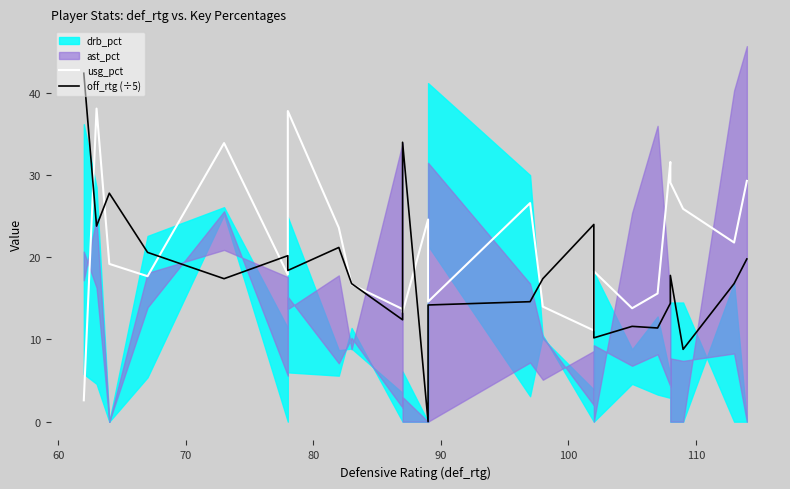

What position from the right is 80?

21